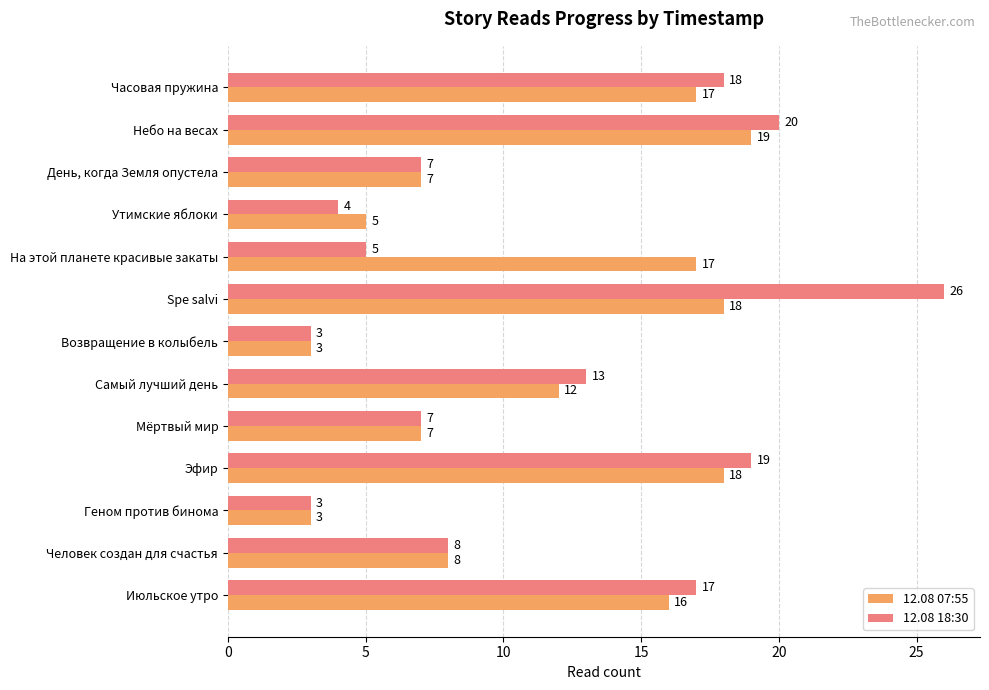

Rank the series by their maximum value, from highest to lowest.

12.08 18:30, 12.08 07:55